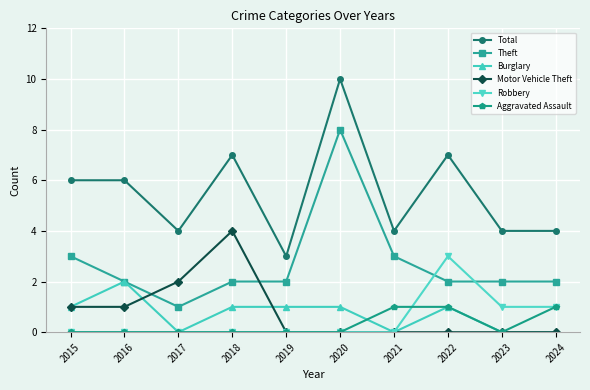

List the series in order of their peak value, lowest first.

Aggravated Assault, Burglary, Robbery, Motor Vehicle Theft, Theft, Total